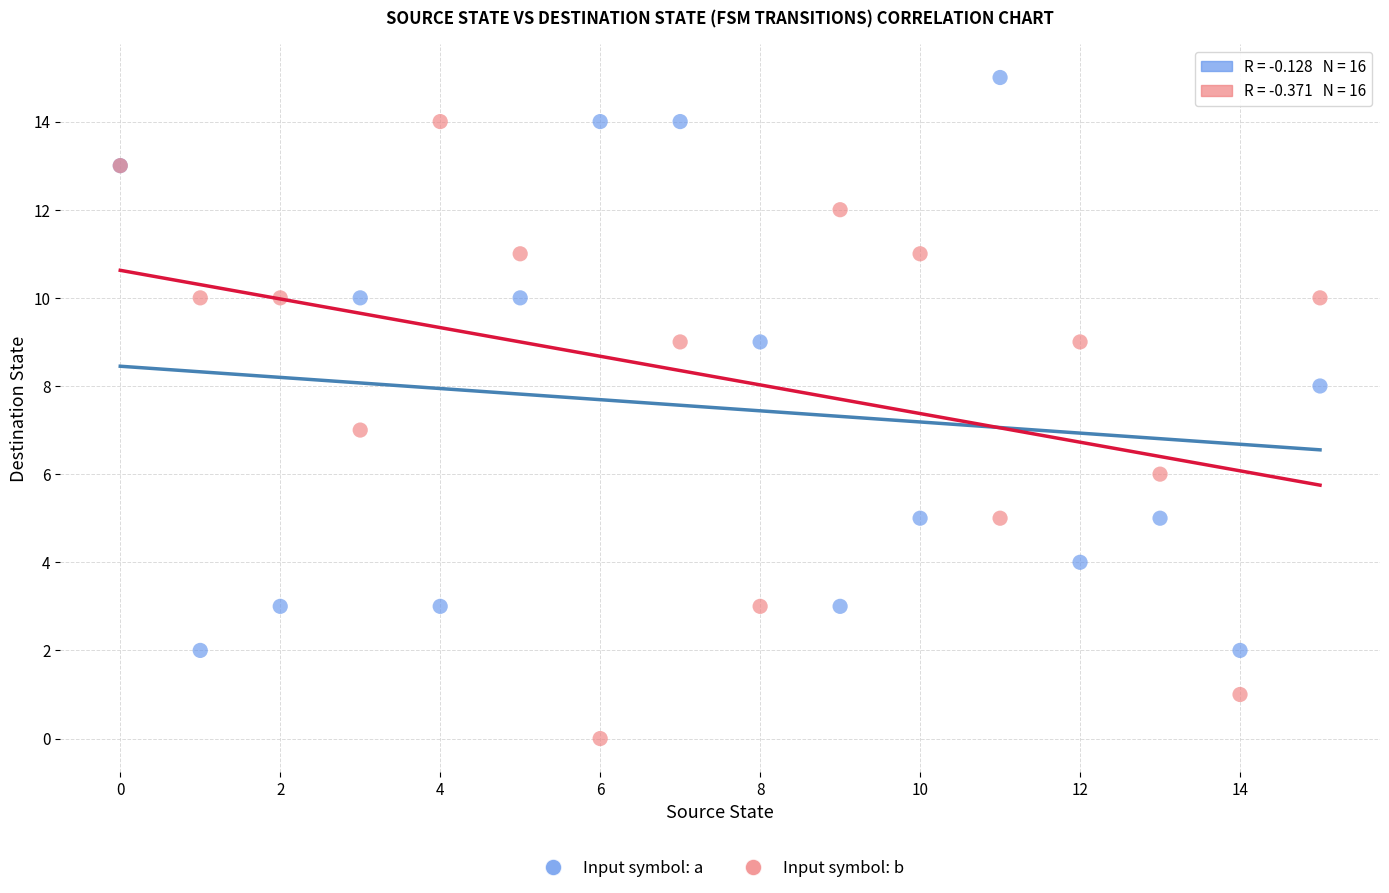

What are all the series names shown in the legend?

Input symbol: a, Input symbol: b